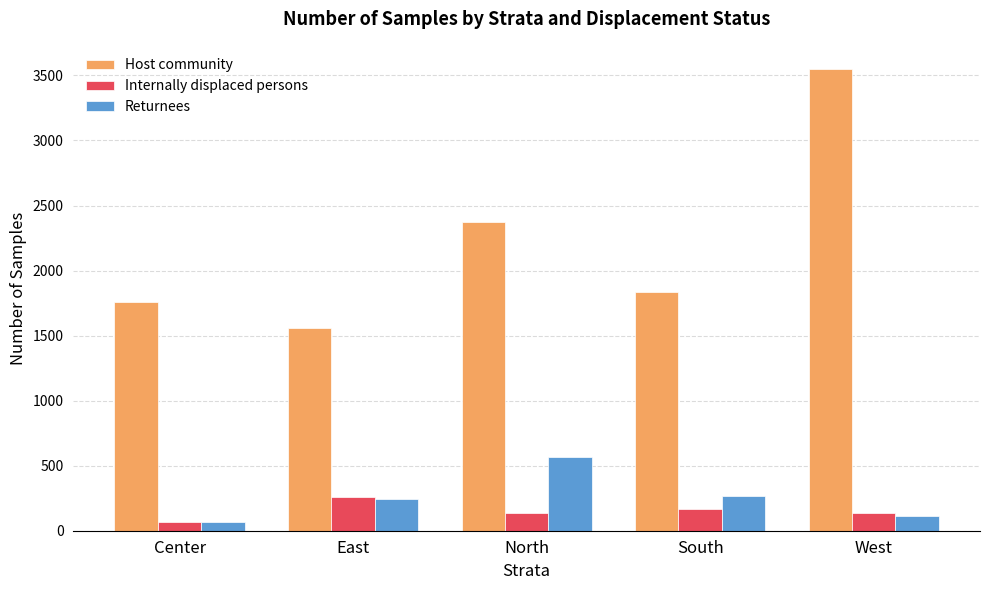

True or false: Internally displaced persons has a value of 256 at East.

True